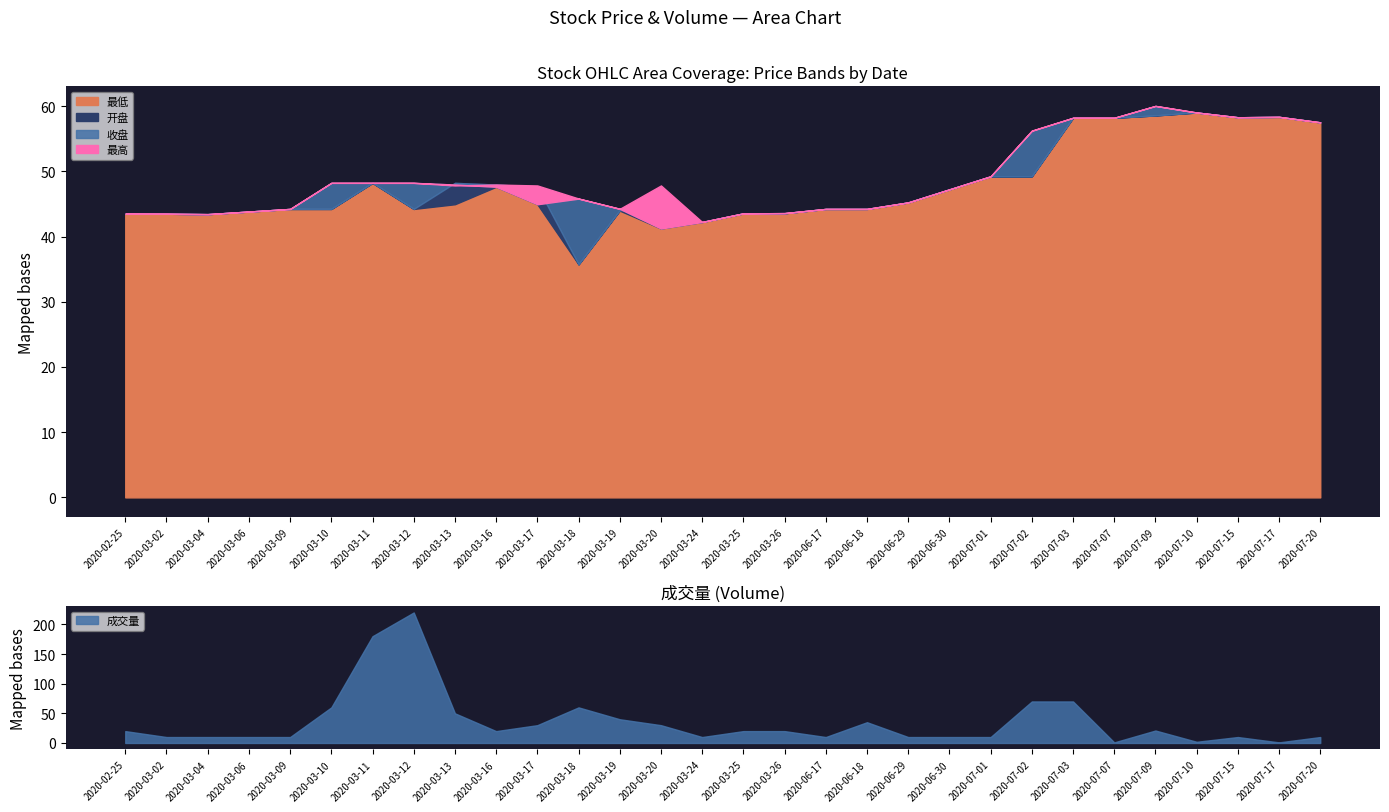

True or false: 最高 and 最低 cross at least once.

False